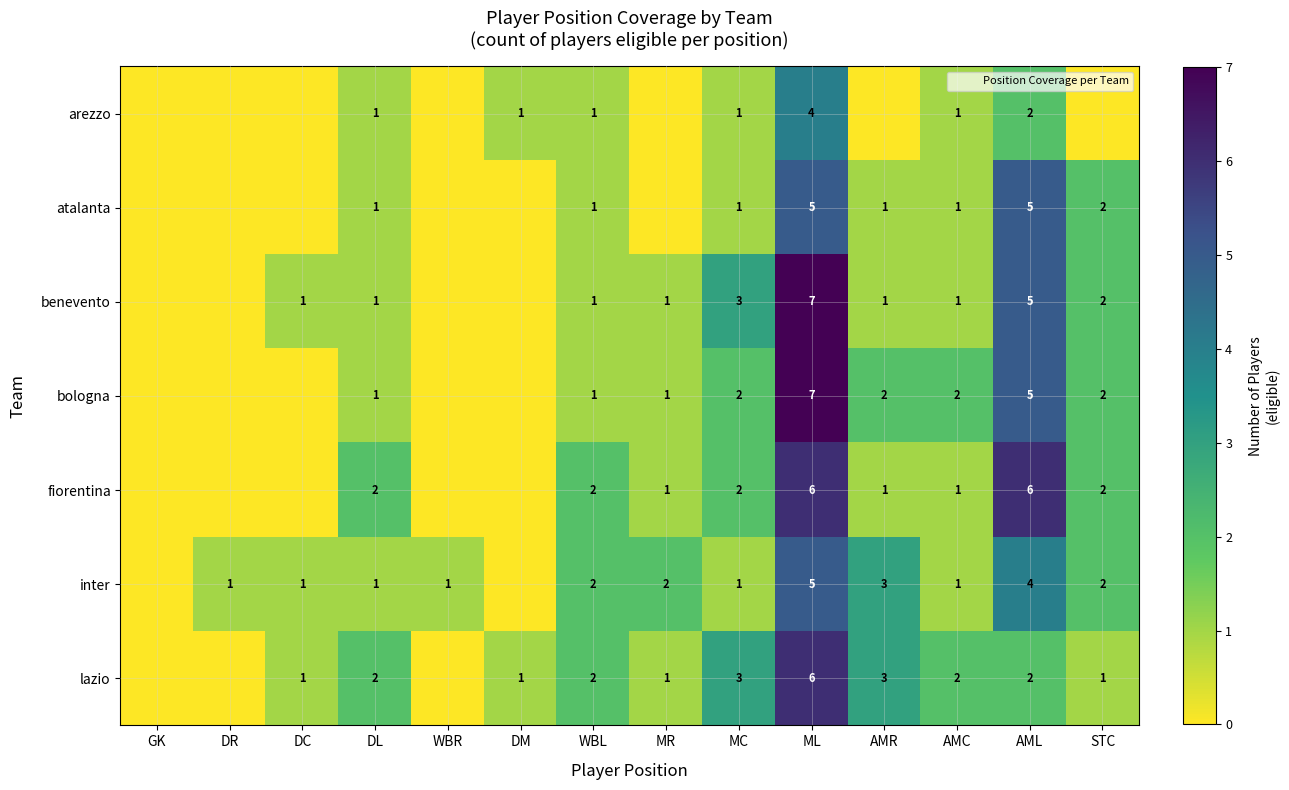

Which series has the widest spread of values?

row_2